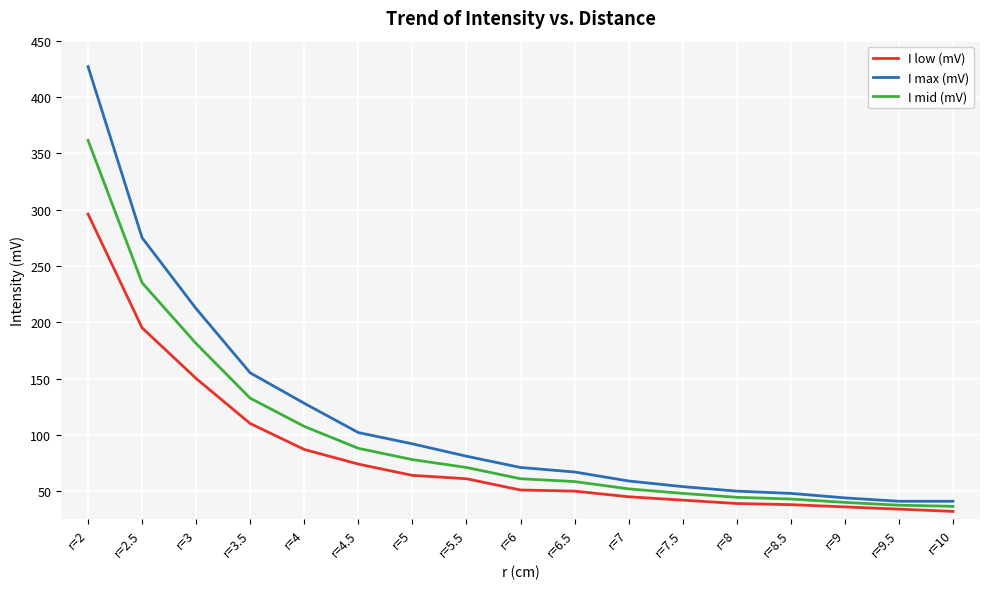

Rank the series by their maximum value, from highest to lowest.

I max (mV), I mid (mV), I low (mV)